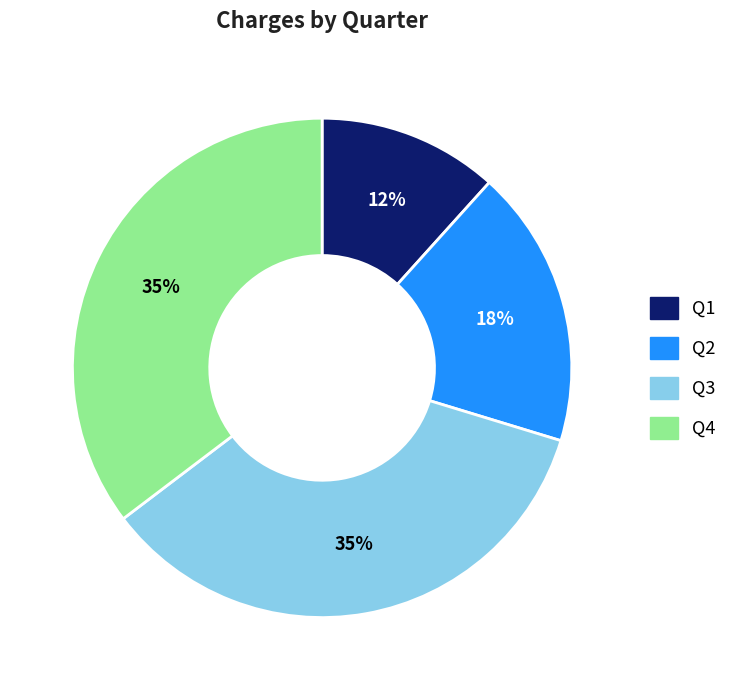

How many segments does this pie chart have?

4